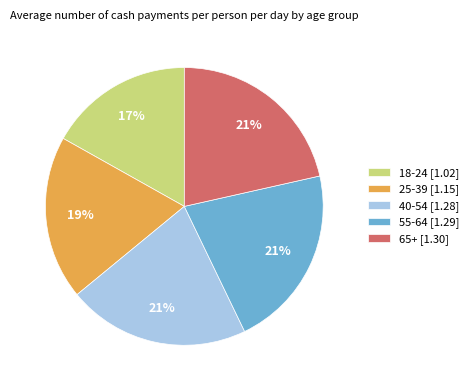

Count the number of slices in the pie.

5